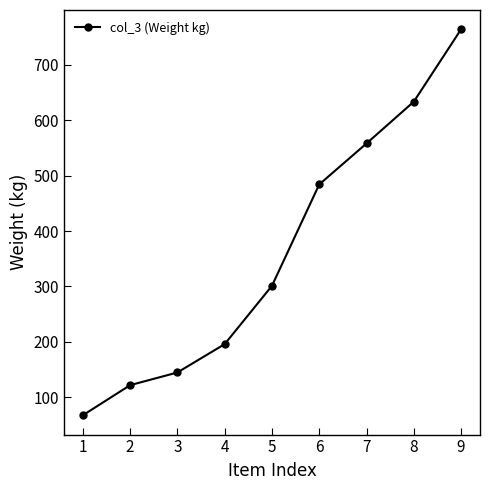

List the labels in order of value, largest first.

9, 8, 7, 6, 5, 4, 3, 2, 1